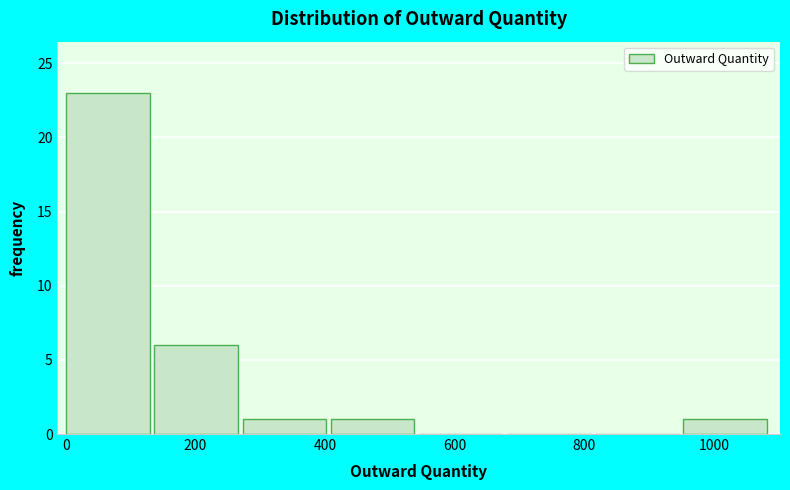

Which range on the x-axis has the tallest bar?

0 to 140